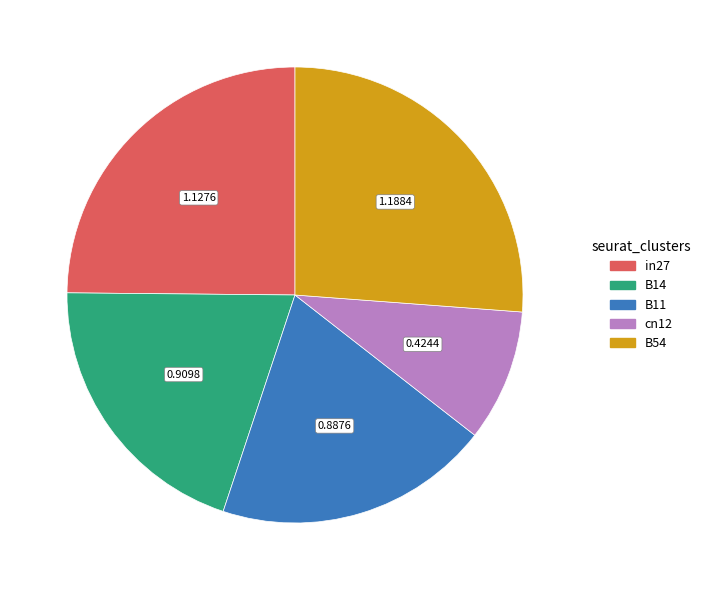

Is B14 the majority of the pie?

No